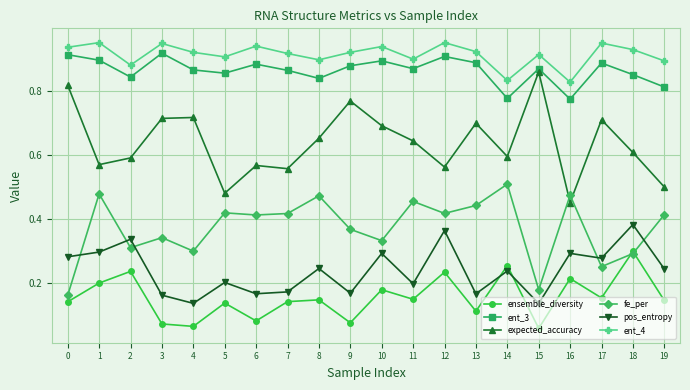

True or false: ent_4 has more than 1 interior local peaks.

True